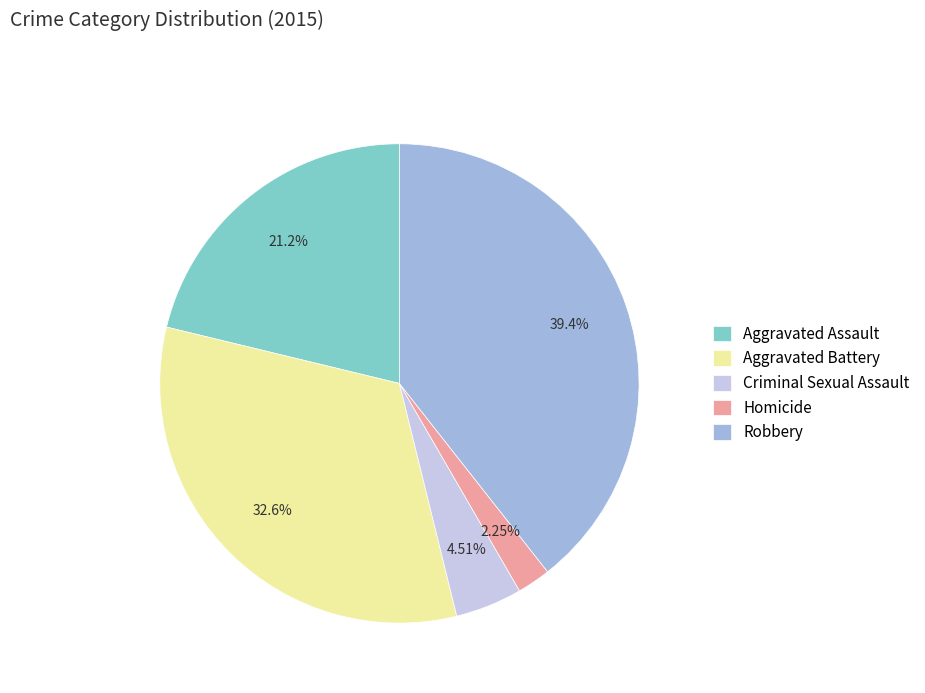

Is Aggravated Battery the majority of the pie?

No